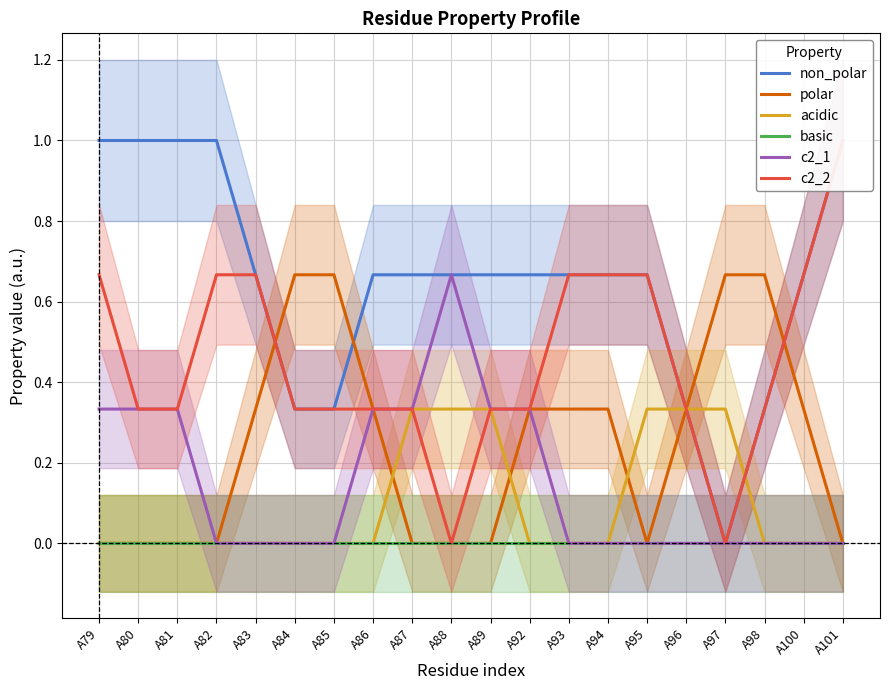

The non_polar series shows 0.1 at A94. True or false?

False